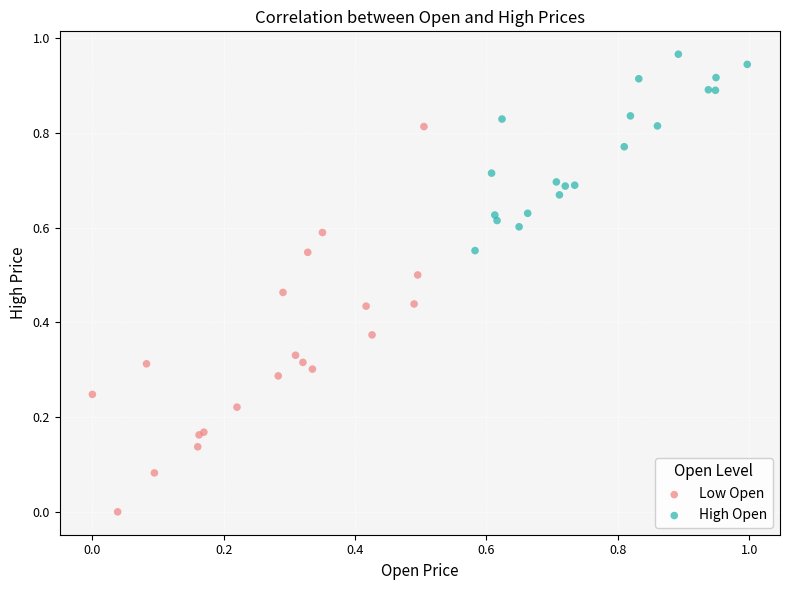

Which series contains the lowest Y value?

Low Open